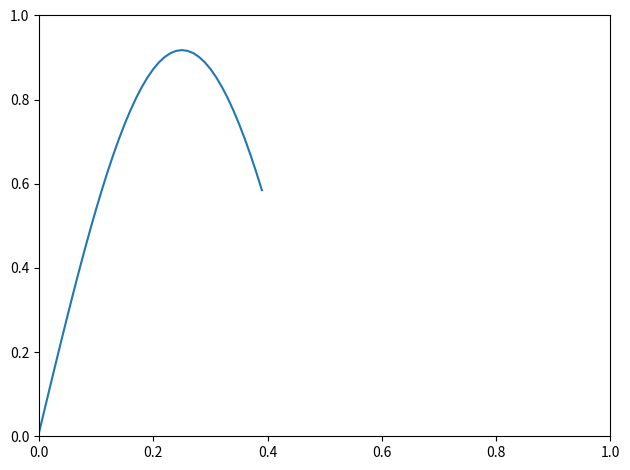

Count the number of categories in the chart.

40